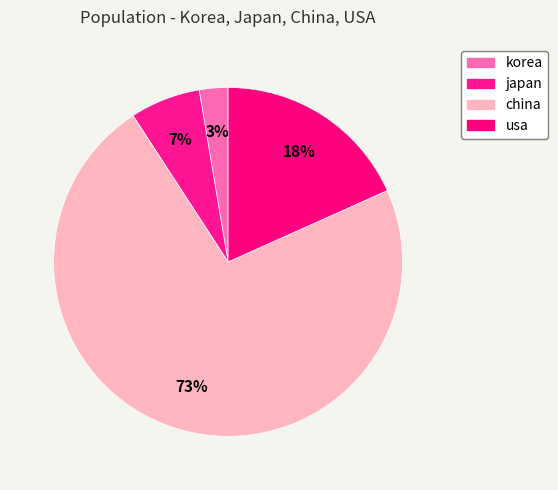

True or false: japan accounts for 1% of the total.

False